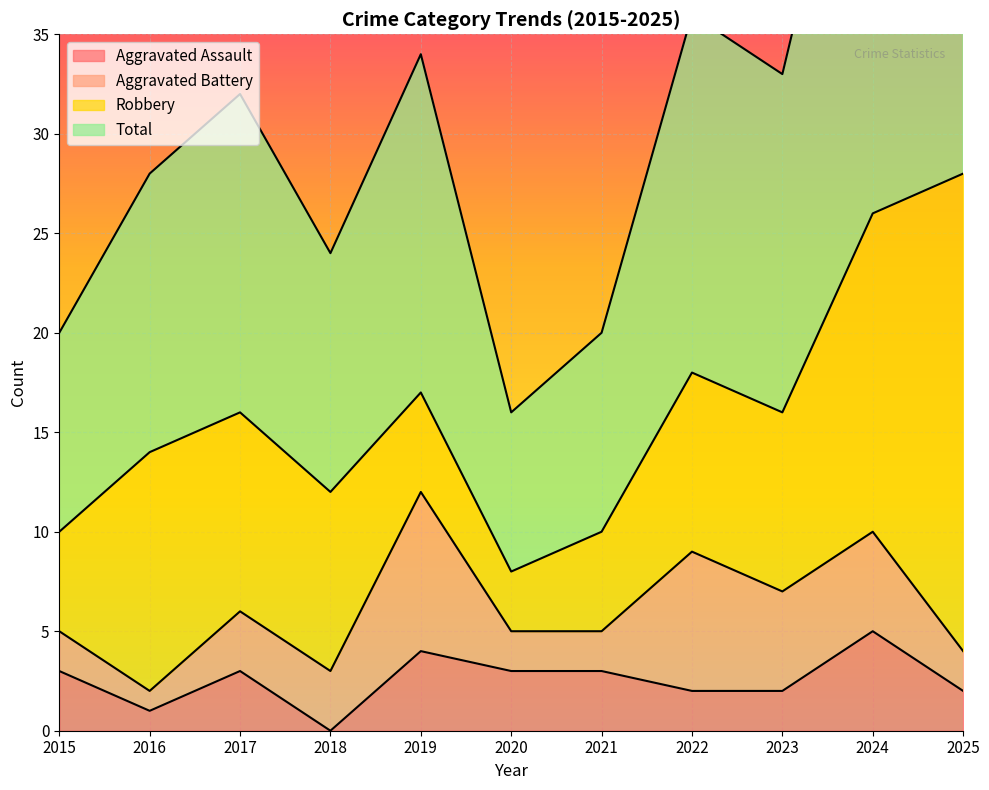

True or false: Aggravated Assault has a value of 3 at 2017.

True